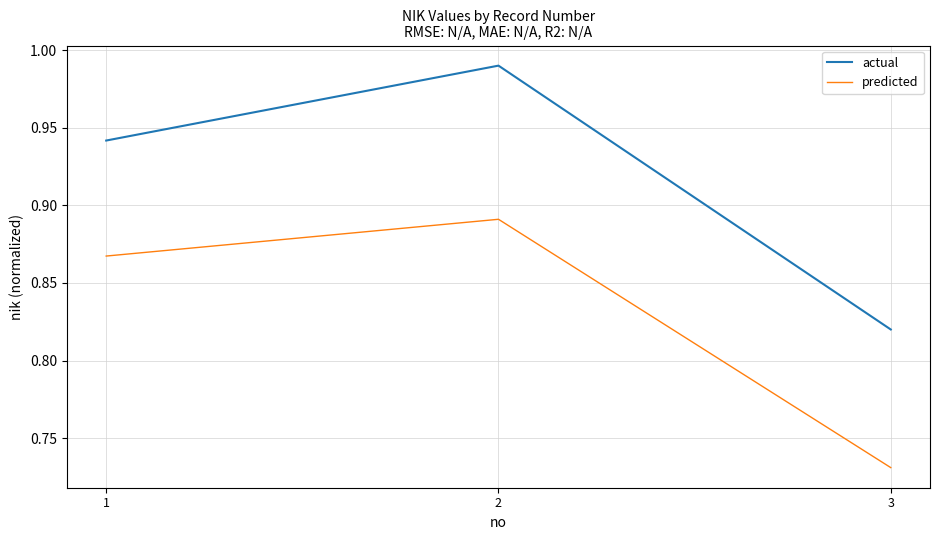

At which label does actual reach its minimum?

3